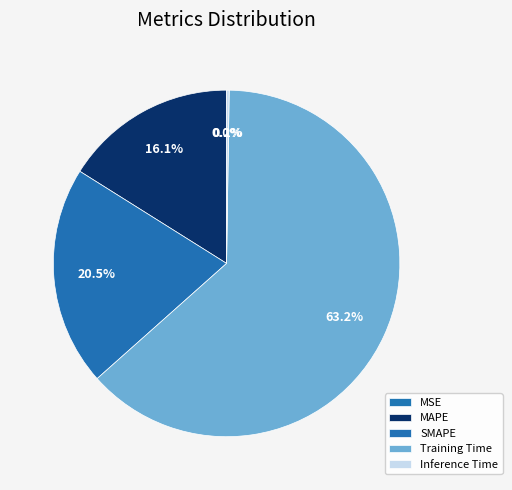

To the nearest percent, what is the combined percentage of MSE and Training Time?

63%